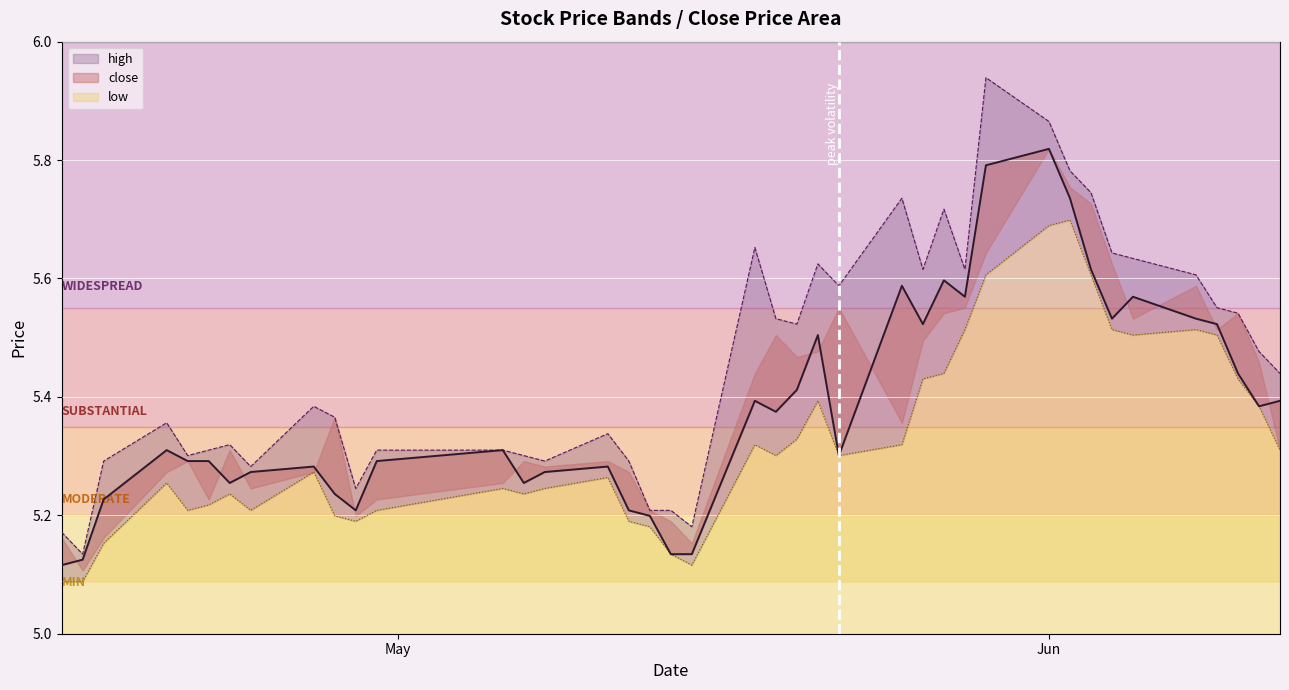

What is the sum of all low_line values?

213.0